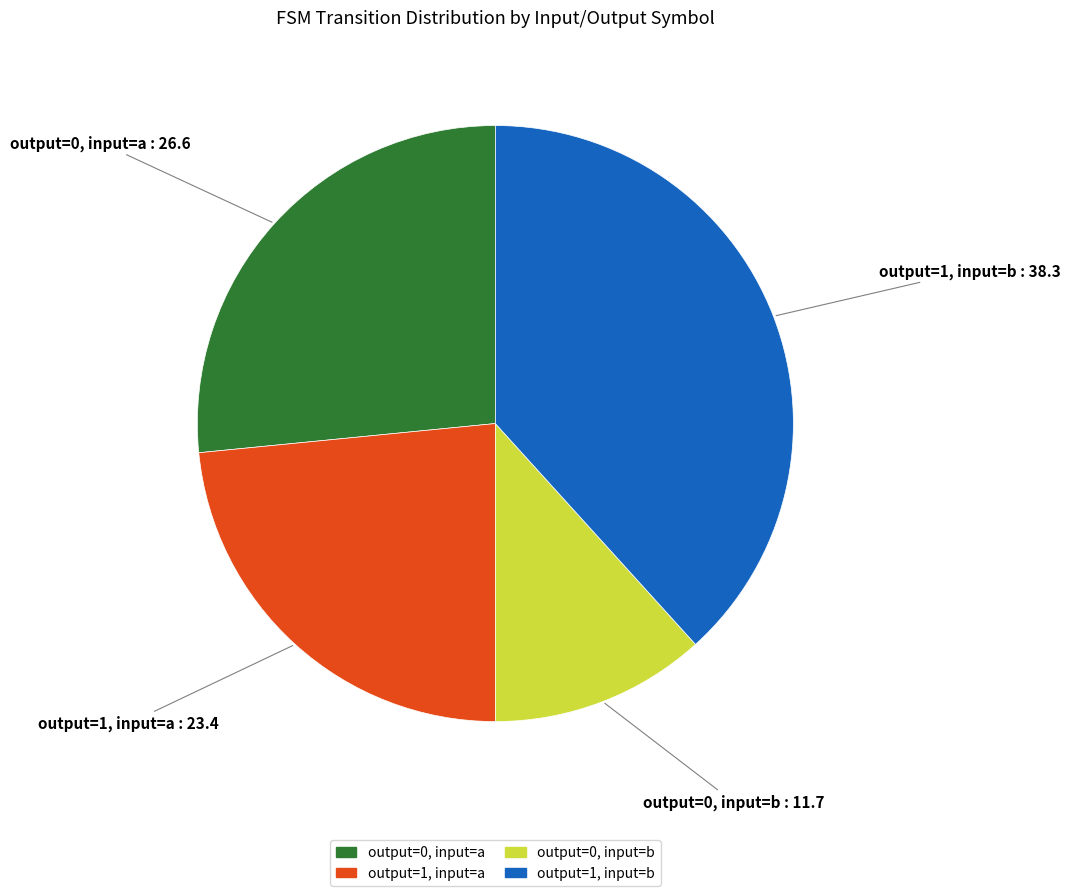

Does any single category account for the majority?

No